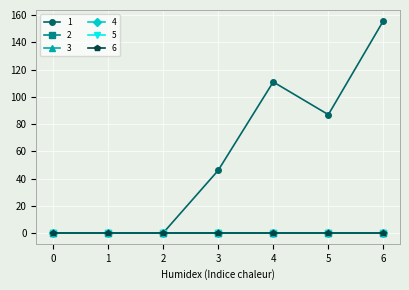

Is this an area chart (filled region under the line)?

No